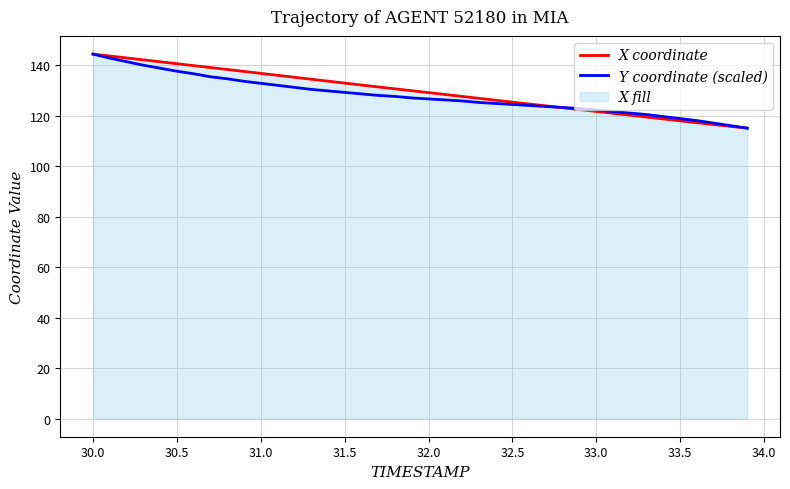

What is the smallest value displayed?

115.1